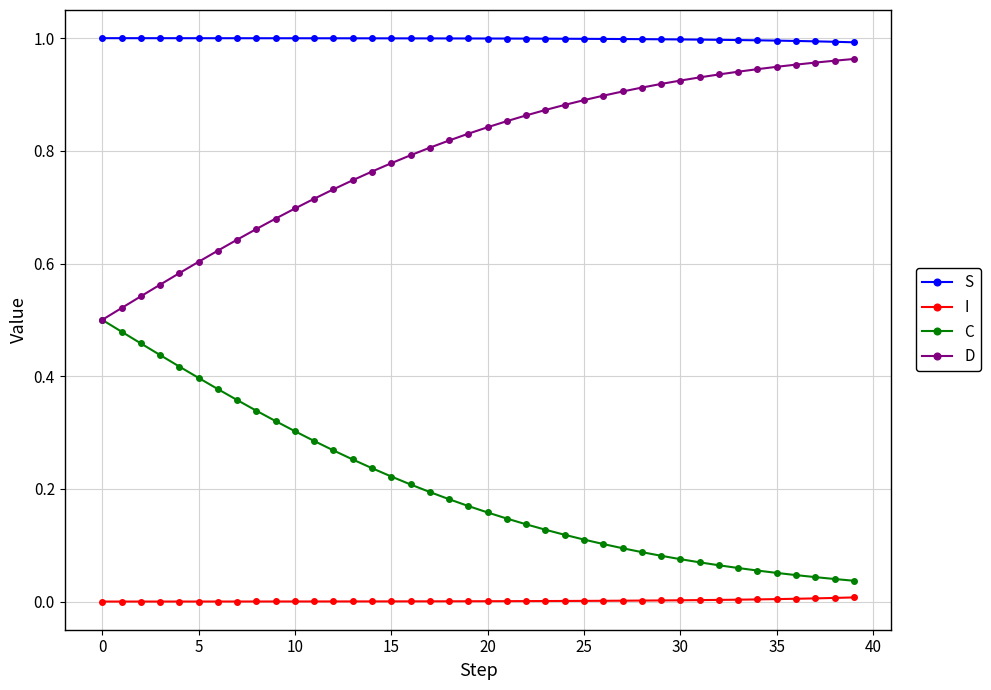

True or false: C and I intersect in this chart.

False